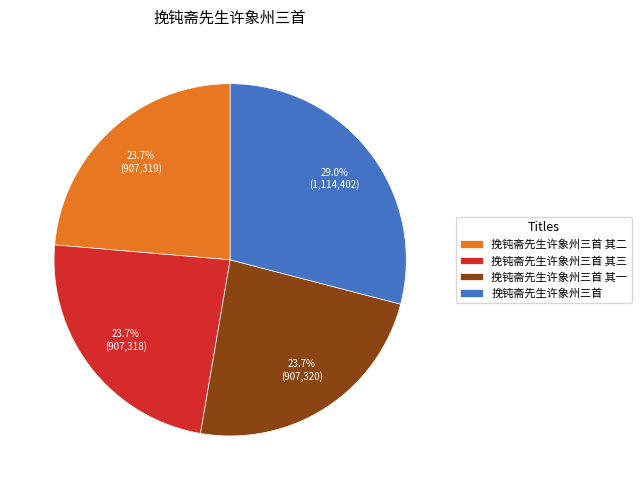

True or false: 挽钝斋先生许象州三首 其二 accounts for 24% of the total.

True